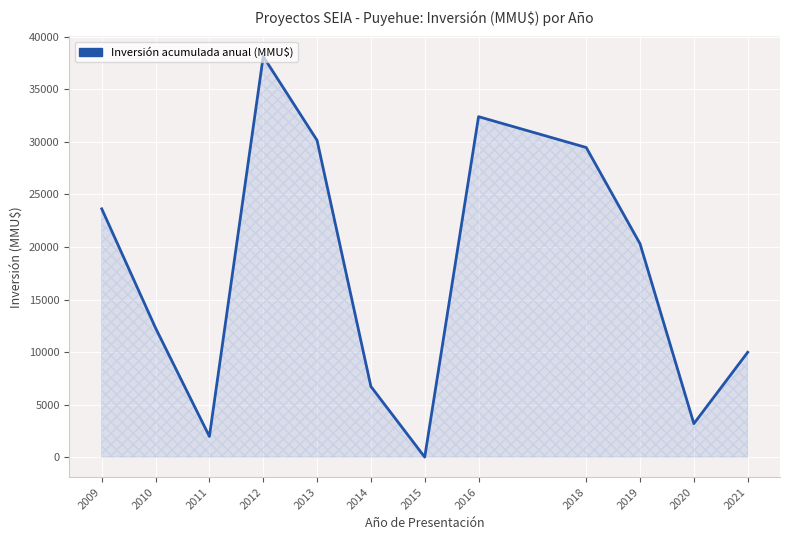

The chart shows a value of 10000 at 2021. True or false?

True